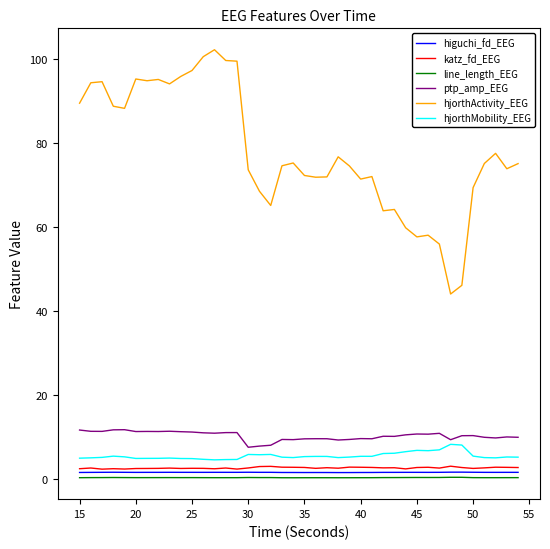

Which series has the largest total across all categories?

hjorthActivity_EEG